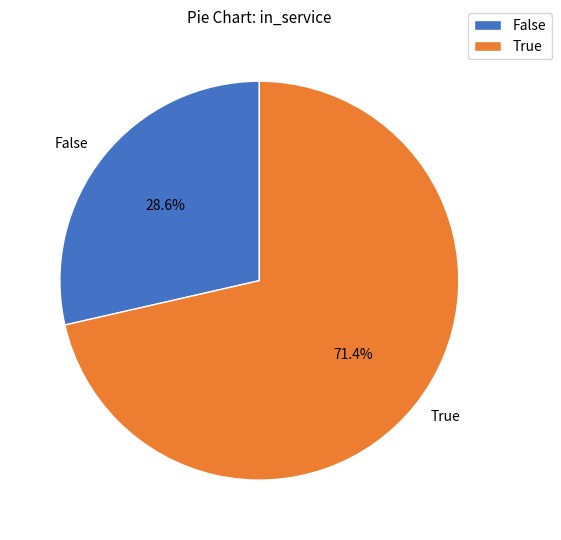

Which slice is the smallest?

False